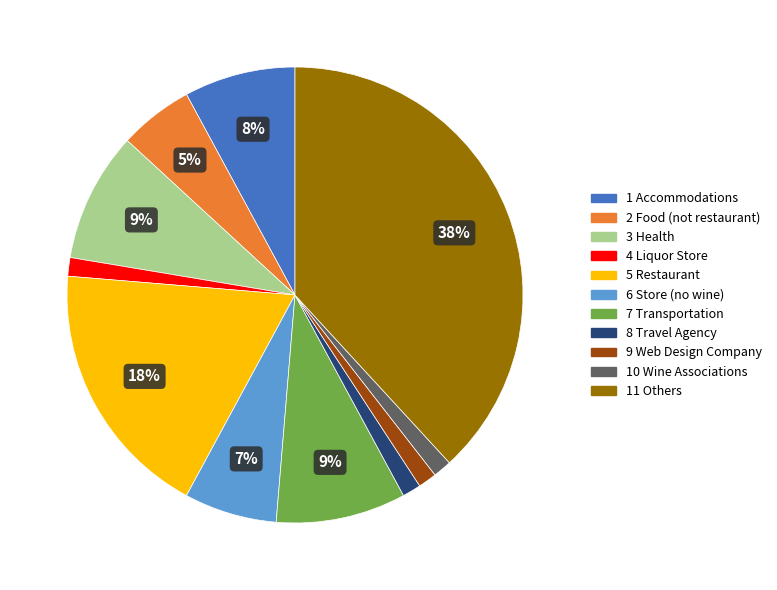

To the nearest percent, what is the average slice percentage?

9%